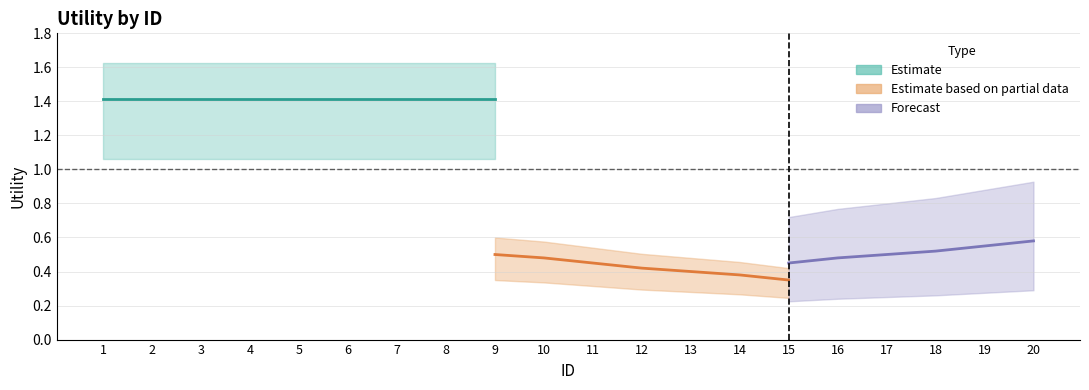

What is the difference between the maximum and minimum values in the mixed series?

0.6